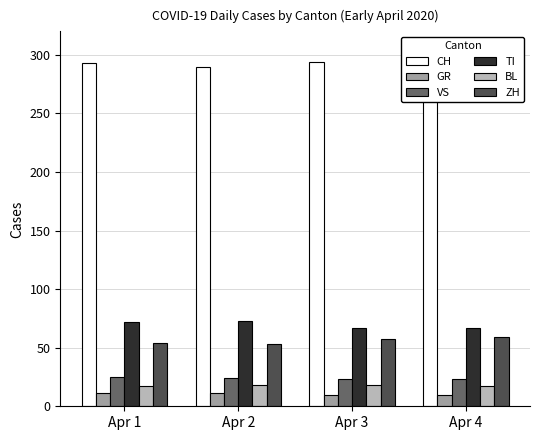

Between Apr 2 and Apr 1, which is larger?

Apr 1